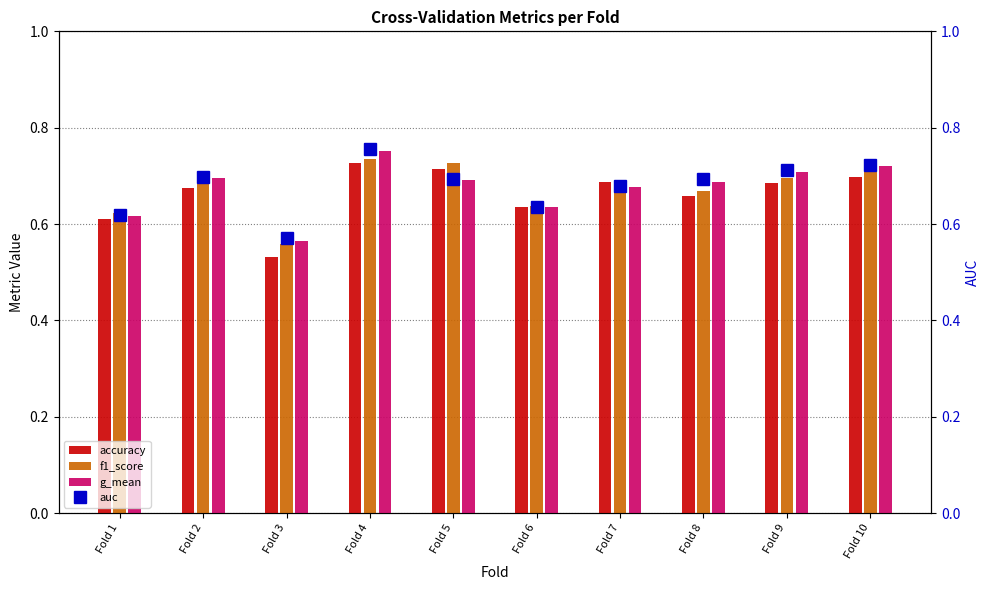

The value of f1_score at Fold 9 is 0.7. True or false?

True